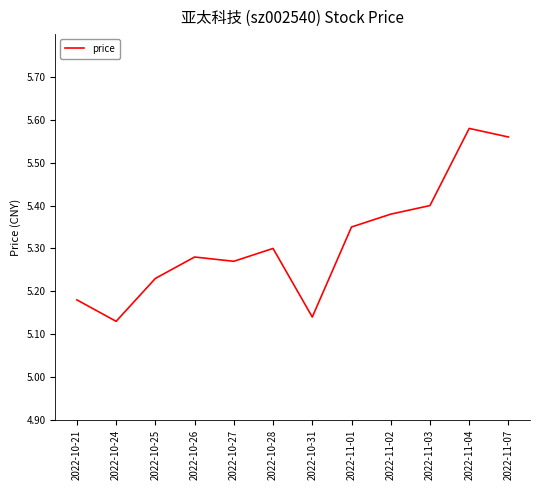

What is the change in value from 2022-10-27 to 2022-11-03?

+0.1